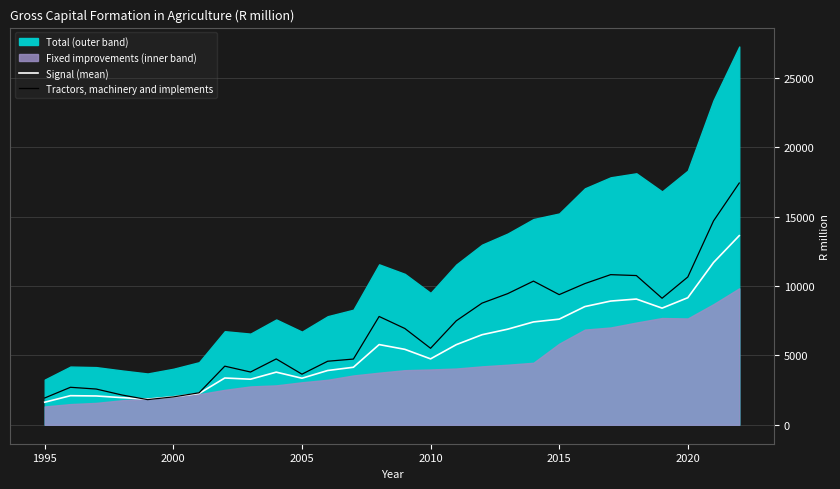

Is it true that Tractors, machinery and implements equals 633.9 at 2000?

False